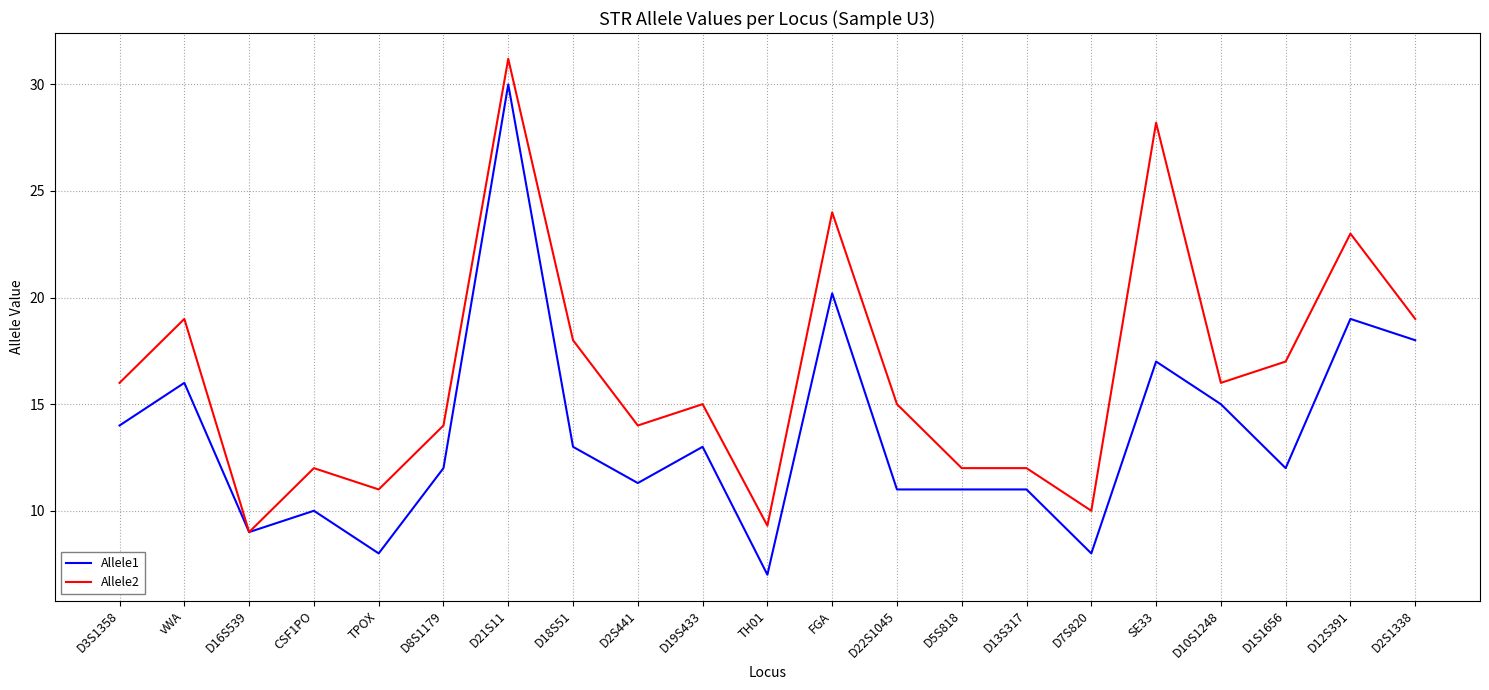

At which category does Allele1 reach its first local valley?

D16S539